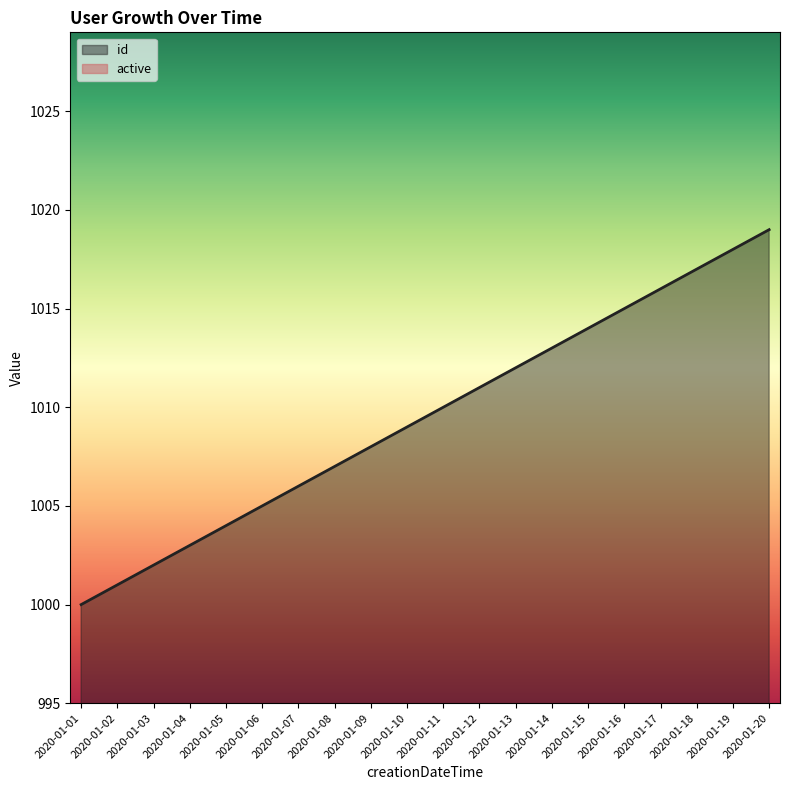

What are all the series names shown in the legend?

id, active